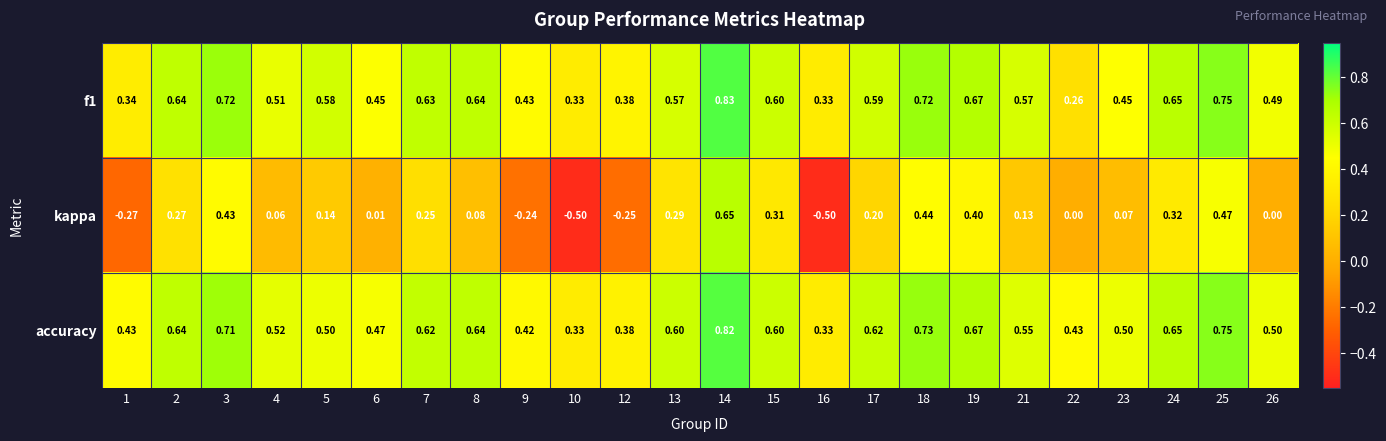

At which category is the sum across all series the highest?

14